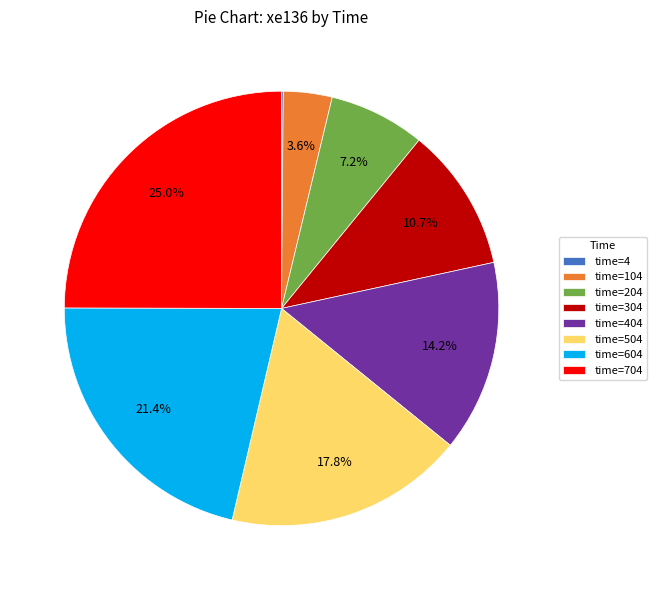

What portion of the pie excludes time=304?

89.3%